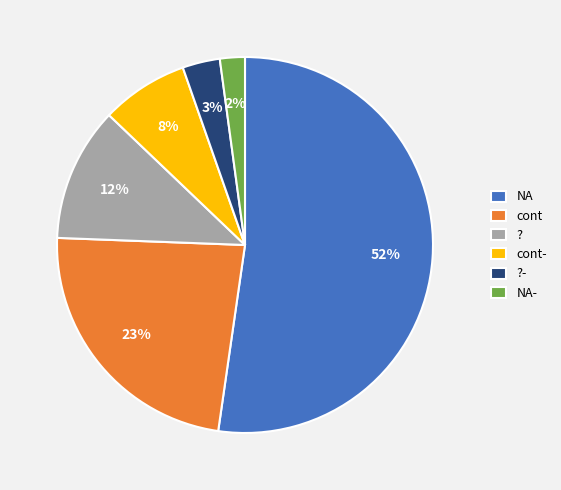

To the nearest percent, what is the combined percentage of cont- and cont?

31%